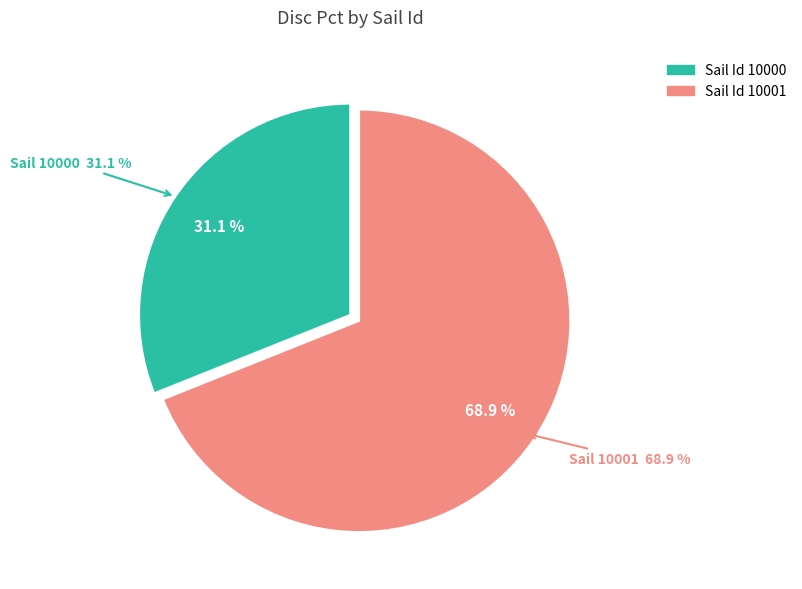

What is the largest slice in the pie chart?

10001